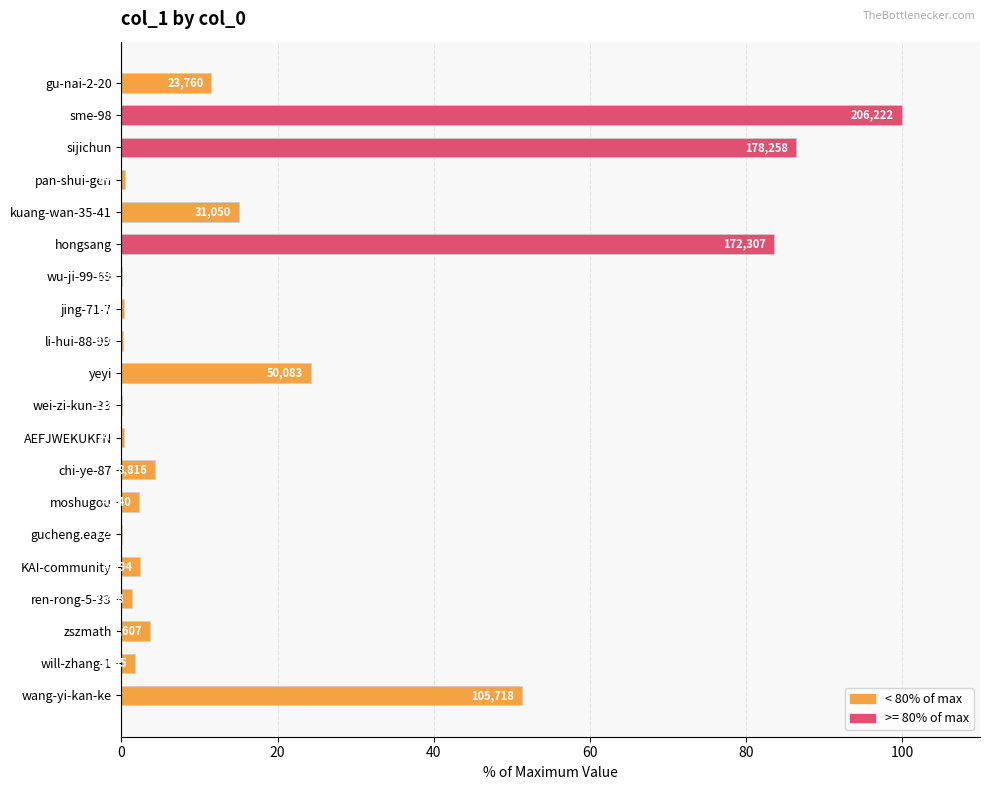

Are the bars horizontal?

Yes